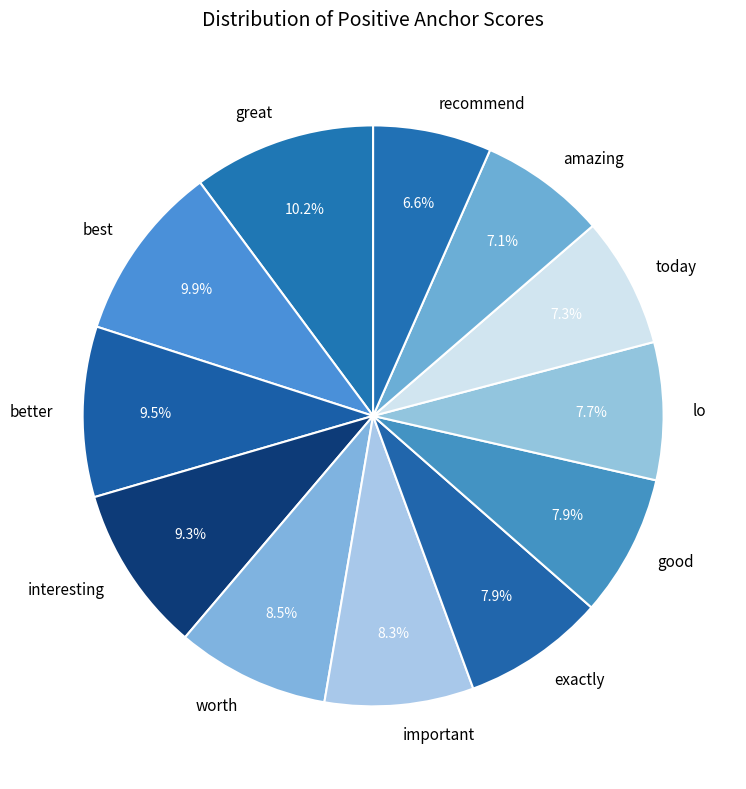

Does interesting represent more than half of the total?

No